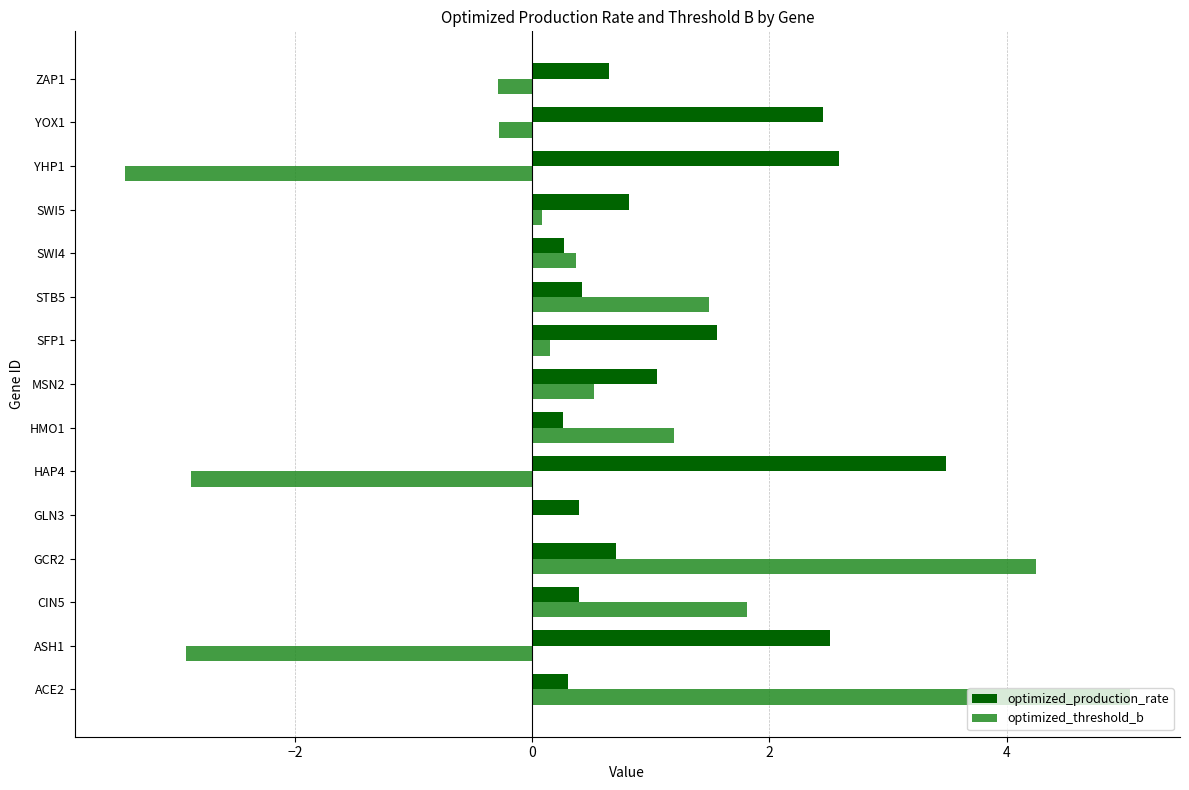

Which series changed the most between ASH1 and MSN2?

optimized_threshold_b